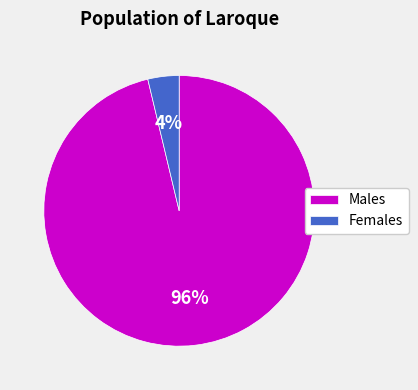

To the nearest percent, what portion does Males represent?

96%